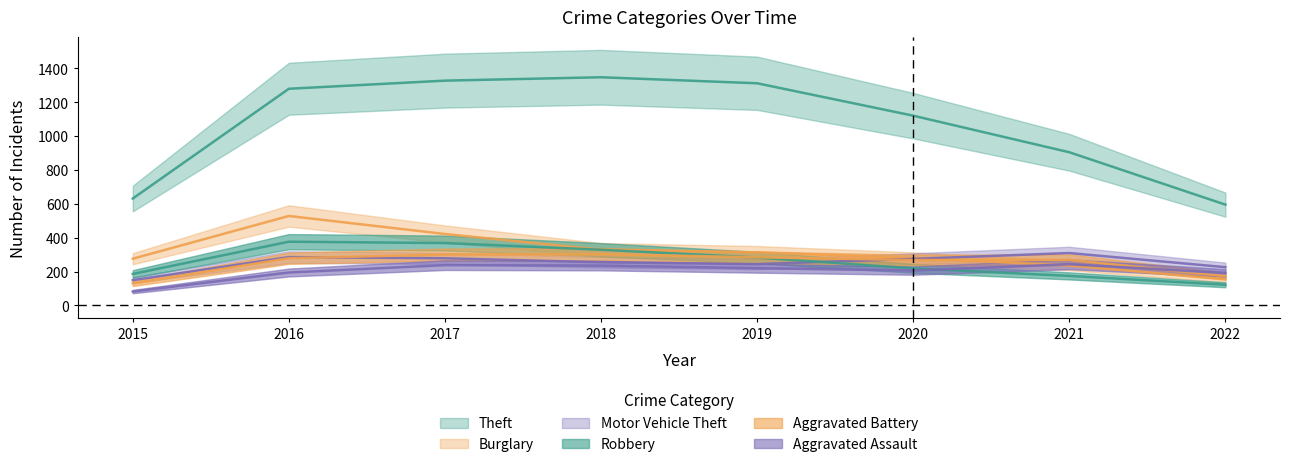

Which category has the lowest value in the Theft series?

2022